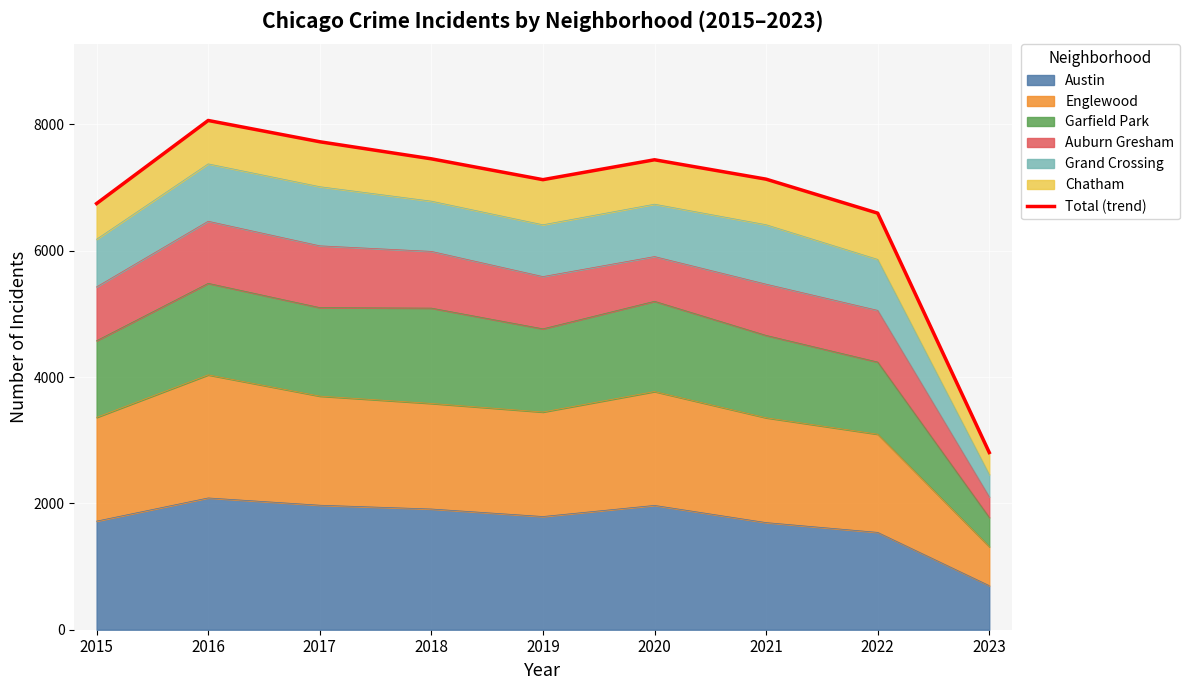

How many interior local peaks (higher than both neighbors) does the data have?

2